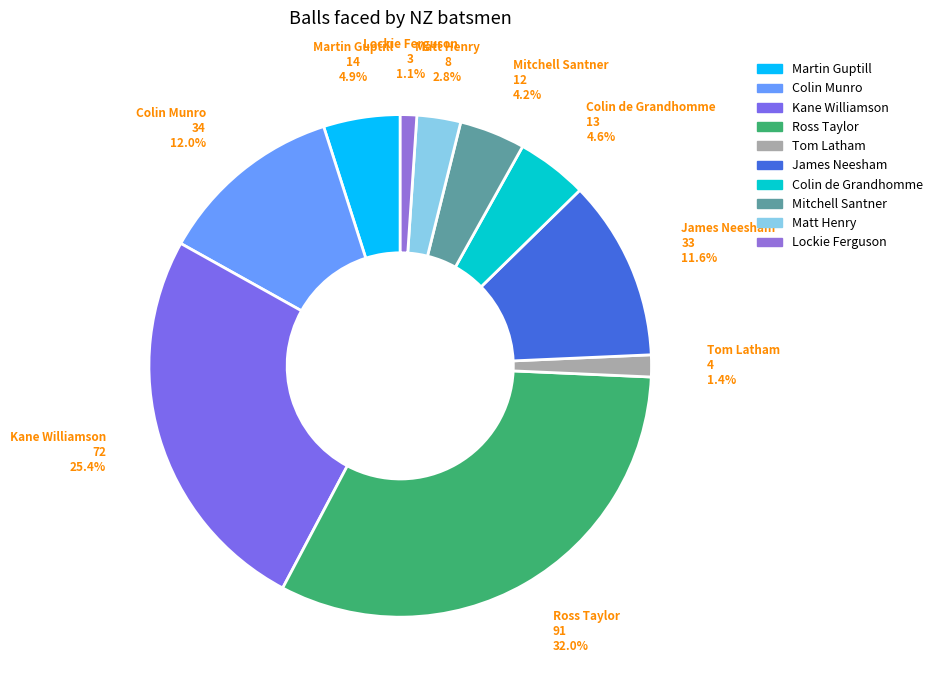

Count the number of slices in the pie.

10